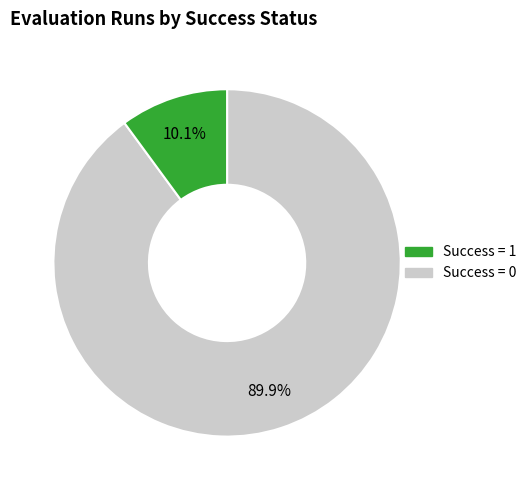

Is there a majority slice in this chart?

Yes